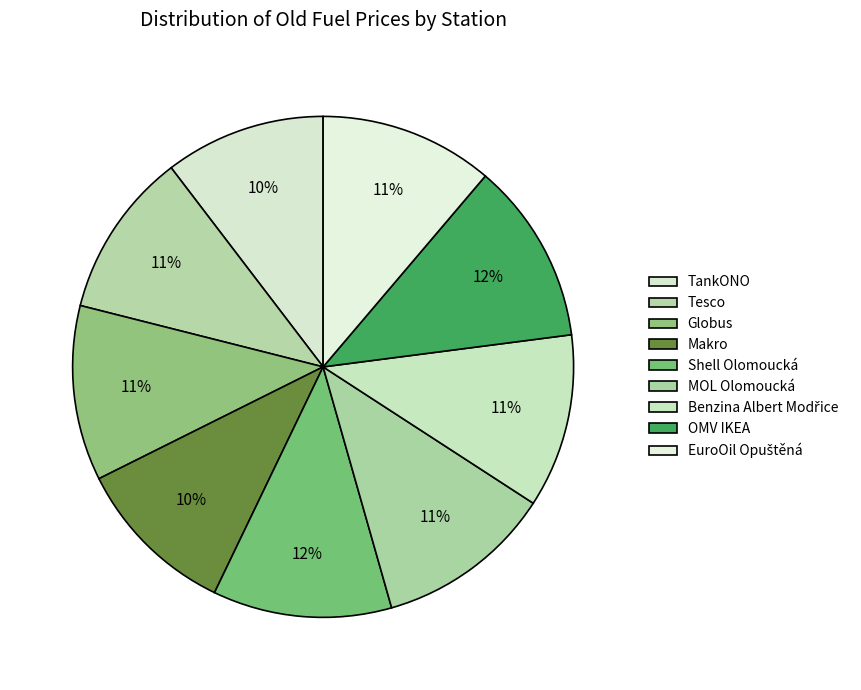

To the nearest percent, what percentage of the pie is Globus?

11%